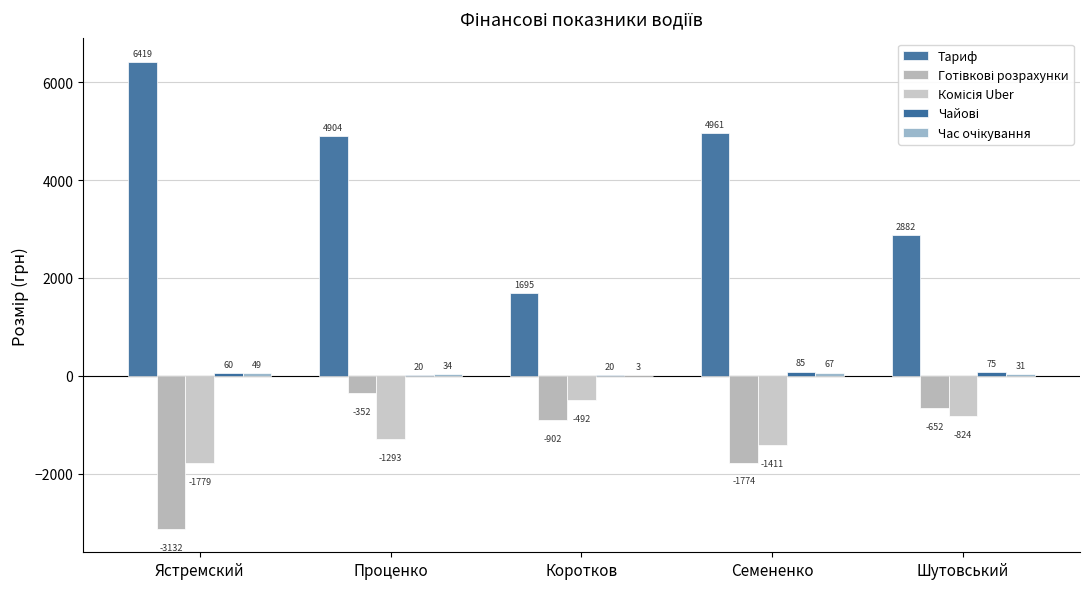

What is the label of the 5th bar from the left?

Шутовський